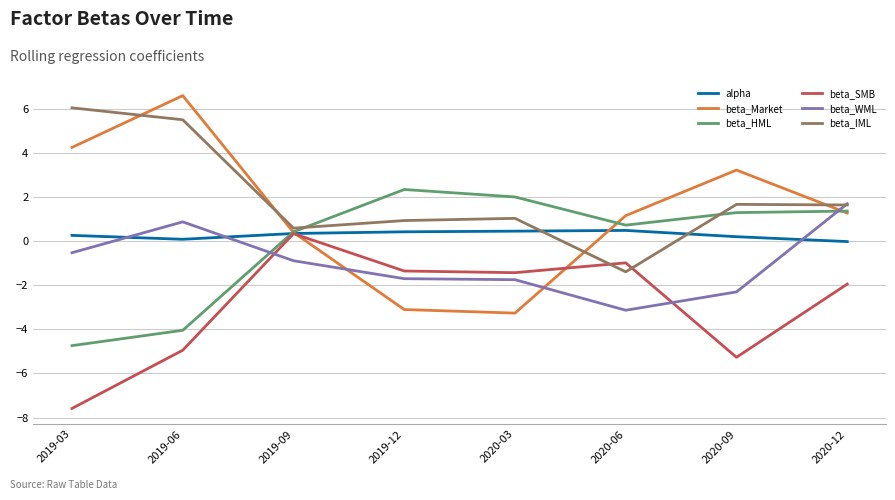

How many distinct data groups are displayed?

6